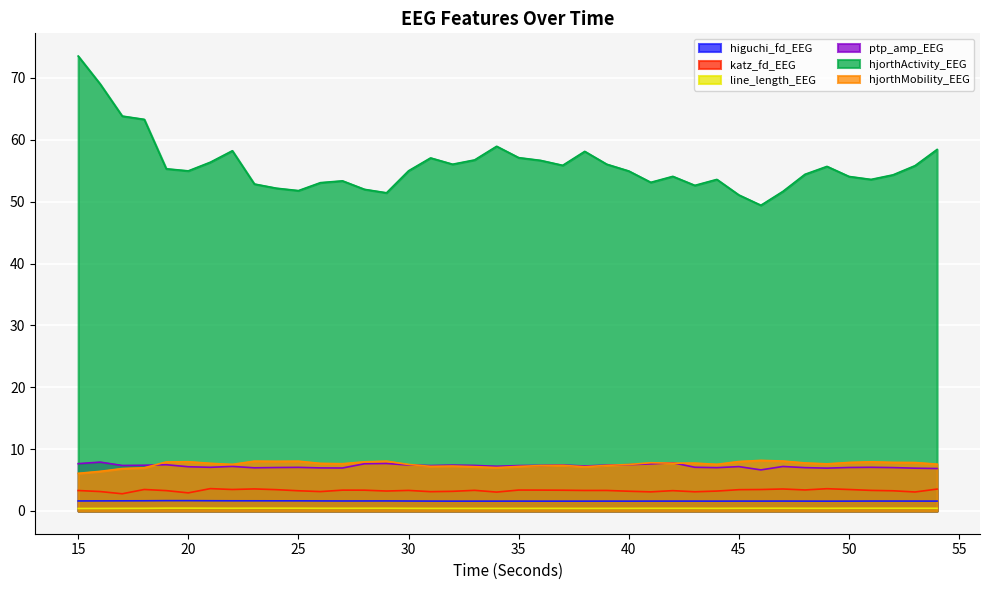

Reading left to right, list all the values displayed in this chart.

higuchi_fd_EEG: 1.6	1.6	1.6	1.6	1.7	1.7	1.7	1.6	1.6	1.6	1.6	1.6	1.6	1.6	1.6	1.6	1.6	1.6	1.6	1.6	1.6	1.6	1.6	1.6	1.6	1.6	1.6	1.6	1.6	1.6	1.6	1.6	1.6	1.6	1.6	1.6	1.6	1.6	1.6	1.6
katz_fd_EEG: 3.3	3.1	2.8	3.5	3.3	2.9	3.6	3.5	3.6	3.4	3.3	3.1	3.4	3.4	3.2	3.3	3.1	3.2	3.3	3.1	3.4	3.4	3.4	3.3	3.3	3.2	3.1	3.3	3.1	3.2	3.4	3.5	3.6	3.4	3.6	3.5	3.3	3.3	3.1	3.5
line_length_EEG: 0.4	0.4	0.4	0.4	0.5	0.5	0.4	0.4	0.5	0.4	0.4	0.4	0.4	0.4	0.4	0.4	0.4	0.4	0.4	0.4	0.4	0.4	0.4	0.4	0.4	0.4	0.4	0.4	0.4	0.4	0.4	0.4	0.4	0.4	0.4	0.4	0.4	0.4	0.4	0.4
ptp_amp_EEG: 7.7	7.9	7.4	7.4	7.5	7.1	7.1	7.2	7.0	7.0	7.1	7.0	6.9	7.6	7.7	7.4	7.3	7.4	7.4	7.2	7.3	7.4	7.4	7.3	7.4	7.5	7.6	7.8	7.1	7.0	7.2	6.6	7.2	7.0	6.9	7.0	7.1	7.0	6.9	6.9
hjorthActivity_EEG: 73.5	69.0	63.8	63.3	55.3	55.0	56.4	58.2	52.9	52.2	51.8	53.1	53.4	52.0	51.4	55.0	57.1	56.1	56.8	59.0	57.1	56.7	55.9	58.1	56.1	55.0	53.1	54.1	52.6	53.6	51.1	49.4	51.7	54.4	55.7	54.1	53.6	54.3	55.8	58.4
hjorthMobility_EEG: 6.1	6.4	6.9	7.0	7.9	8.0	7.7	7.5	8.1	8.0	8.0	7.7	7.6	7.9	8.1	7.5	7.2	7.3	7.2	7.0	7.2	7.3	7.4	7.2	7.4	7.5	7.8	7.7	7.7	7.5	8.0	8.2	8.1	7.8	7.6	7.8	7.9	7.9	7.8	7.6